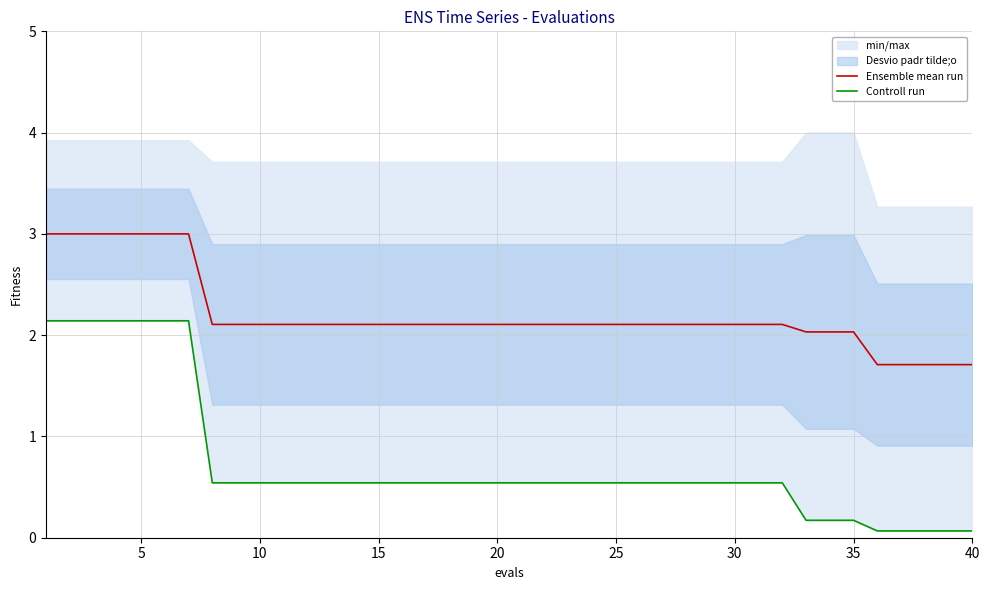

What is the minimum value shown in the chart?

0.1